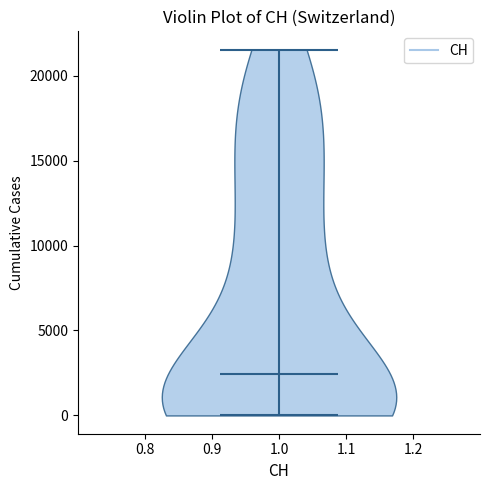

What is the highest point the violin at x = 1.0 reaches on the y-axis? The values are not printed on the chart, so give them approximately, as read against the axis.

21500